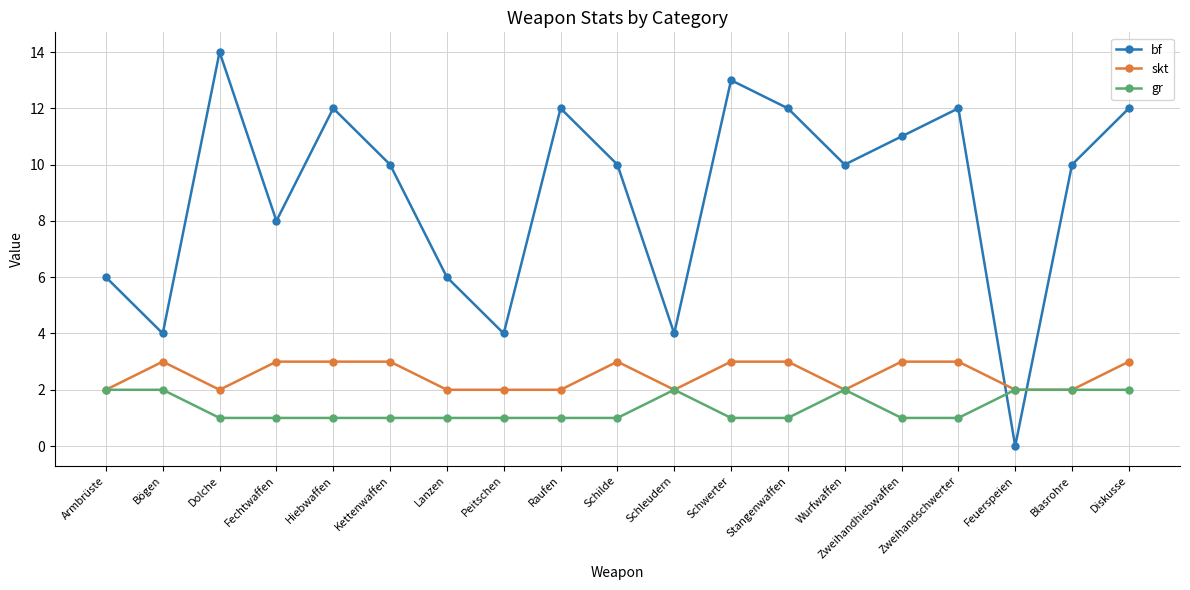

What is the minimum value for skt?

2